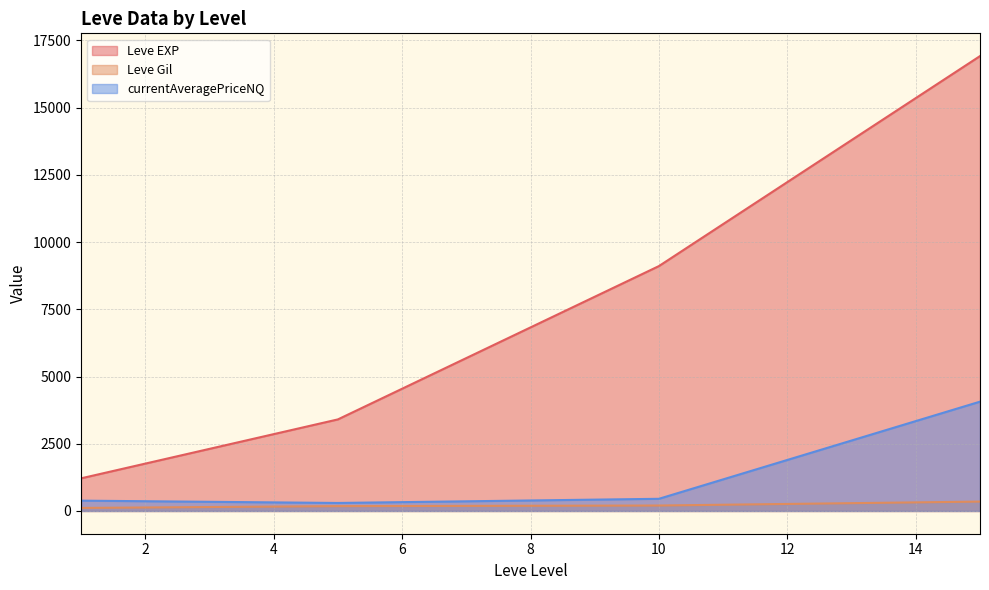

What is the greatest value displayed?

16915.0